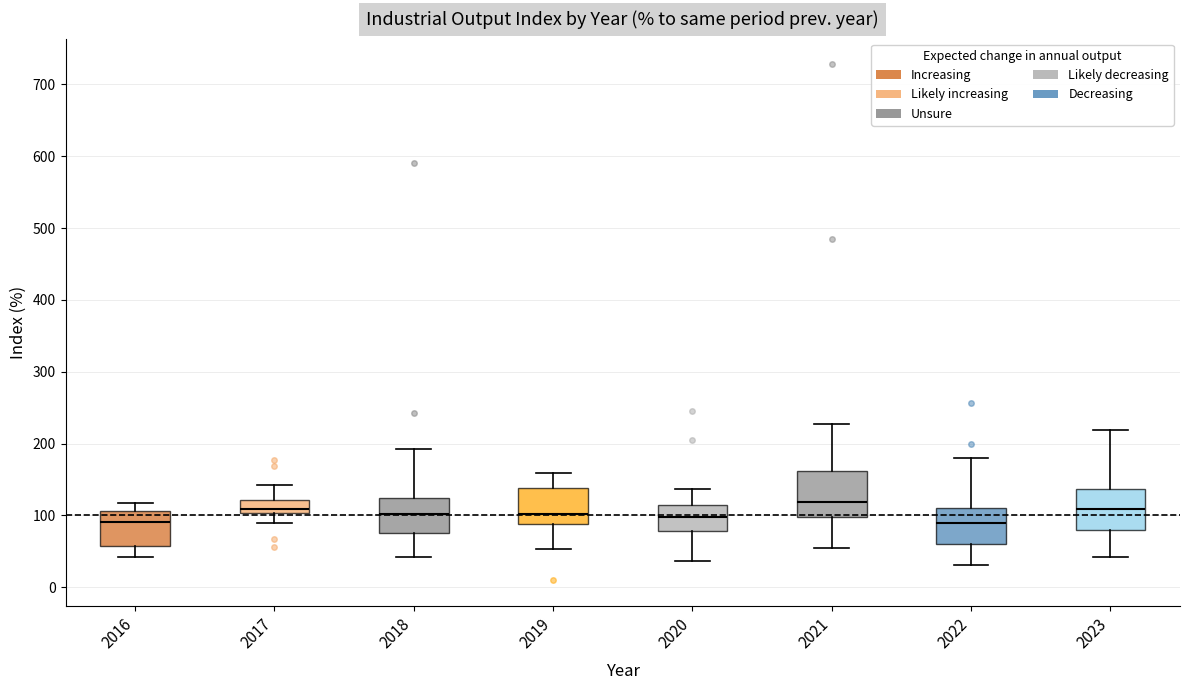

Reading left to right, read every box against the y-axis: the position of its median line, the range the box covers, and the ends of its whiskers. The values are not printed on the chart, so give them approximately, as read against the axis.

2016: median 90, box 60 to 110, whiskers 40 to 120
2017: median 110, box 100 to 120, whiskers 90 to 140
2018: median 100, box 80 to 120, whiskers 40 to 190
2019: median 100, box 90 to 140, whiskers 50 to 160
2020: median 100, box 80 to 110, whiskers 40 to 140
2021: median 120, box 100 to 160, whiskers 50 to 230
2022: median 90, box 60 to 110, whiskers 30 to 180
2023: median 110, box 80 to 140, whiskers 40 to 220